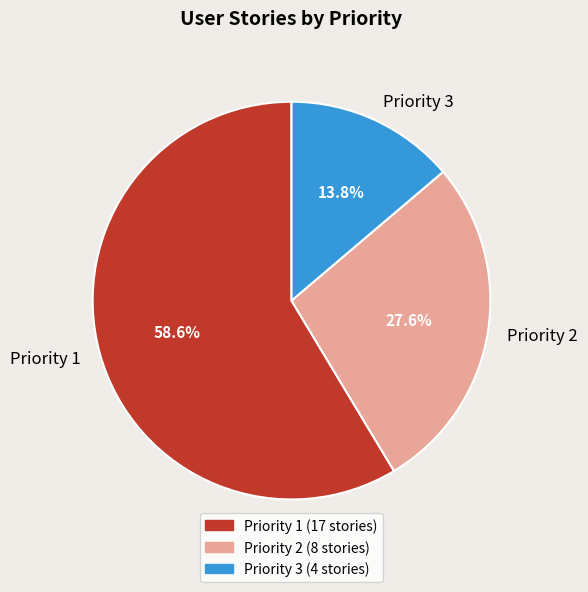

The Priority 2 slice represents 28% of the pie. True or false?

True